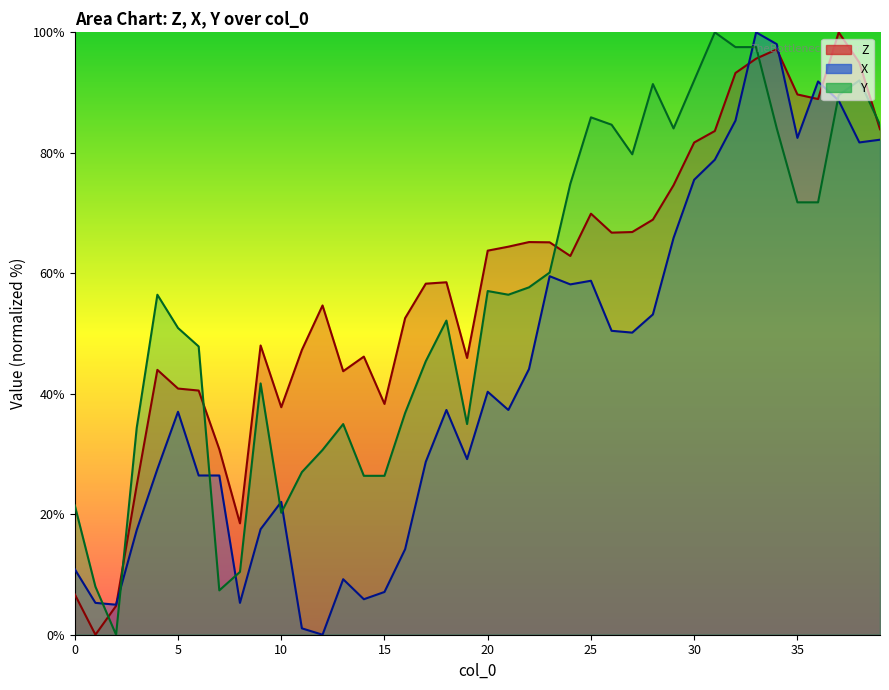

What is the sum of the X values at 2 and 18?

42.3